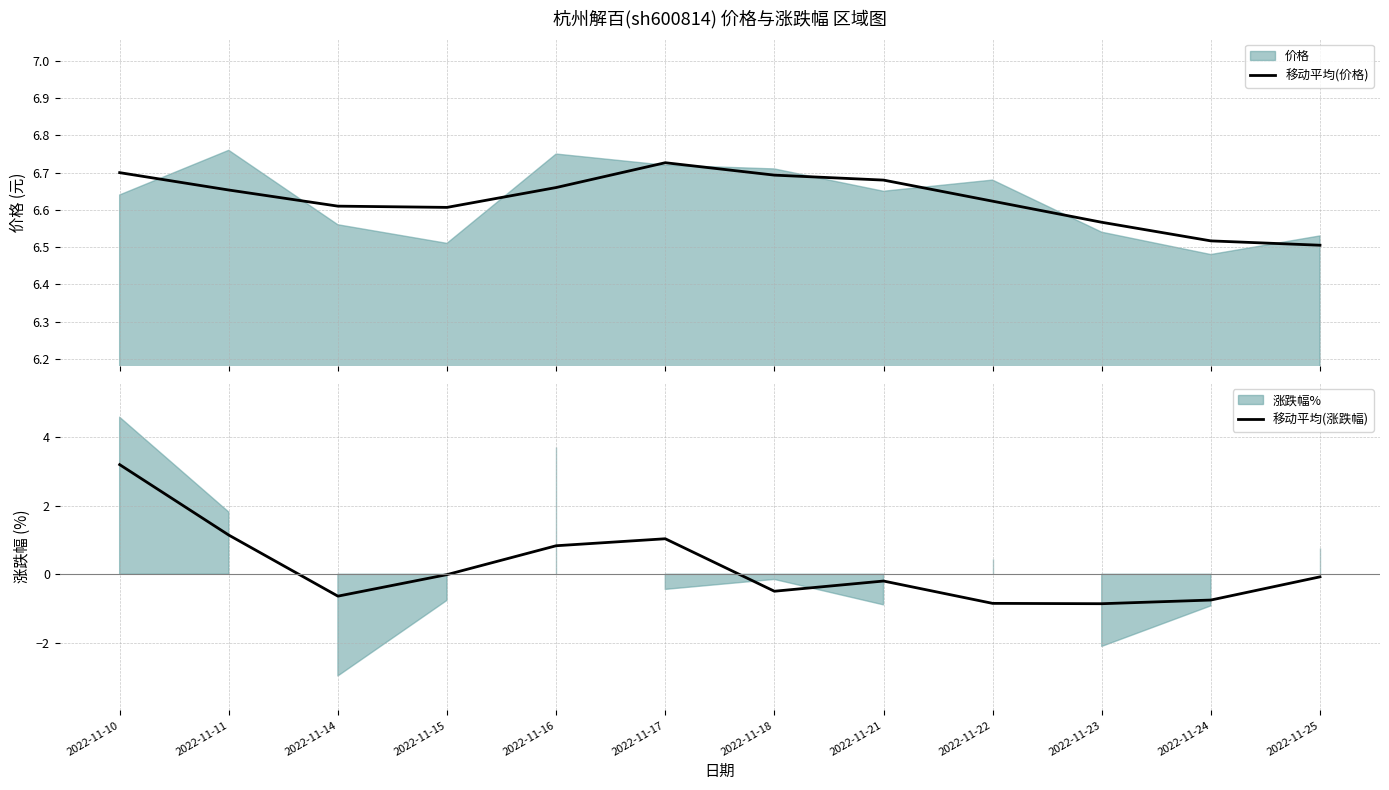

True or false: 移动平均(涨跌幅) and 移动平均(价格) cross at least once.

False